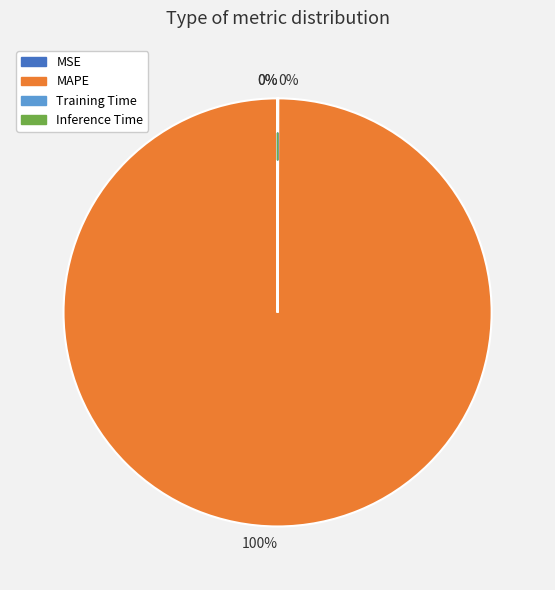

To the nearest percent, what percentage of the pie is MAPE?

100%